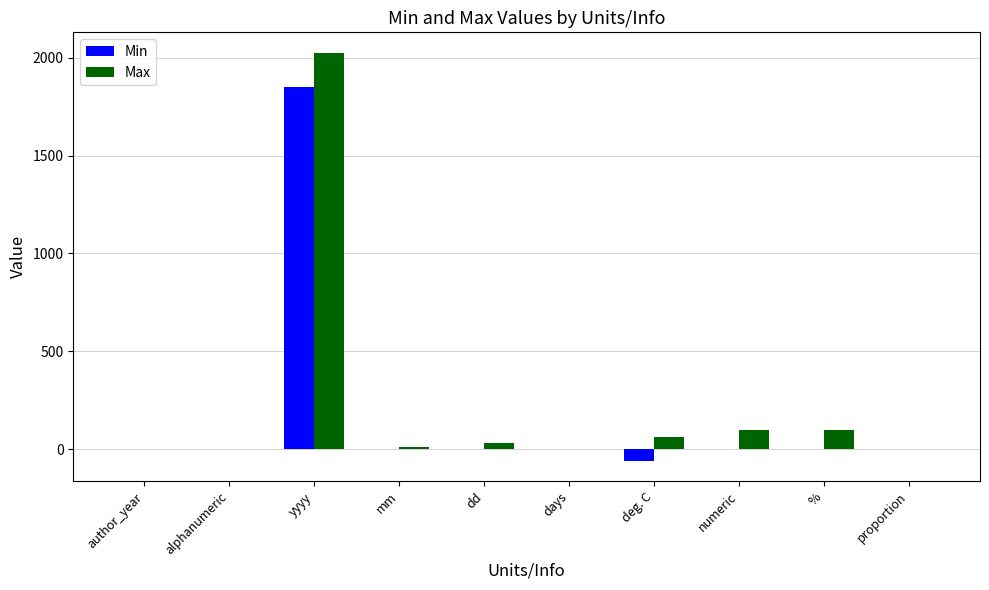

The value of Max at alphanumeric is 0.0. True or false?

True